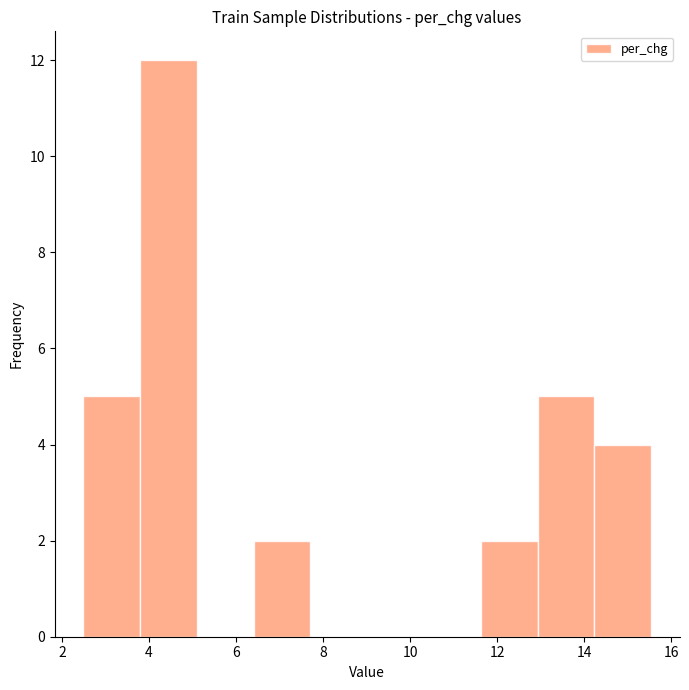

Which range on the x-axis has the tallest bar?

3.8 to 5.2